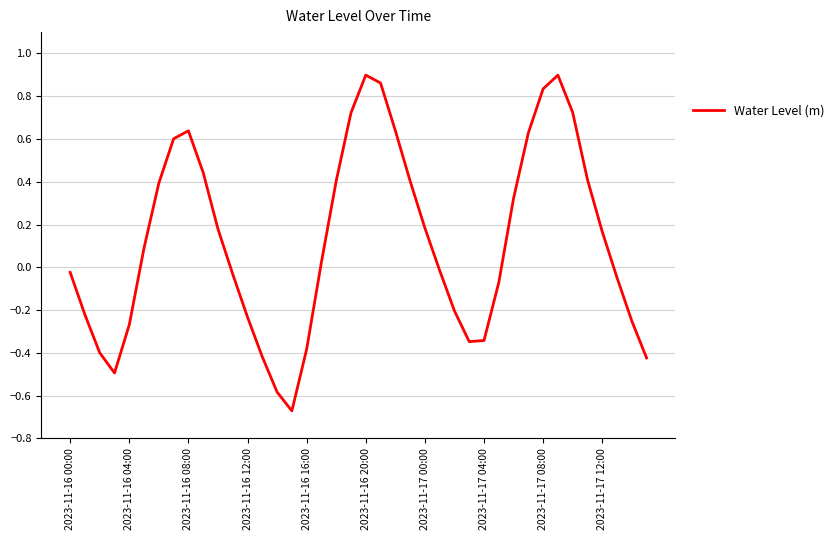

What is the difference between the maximum and minimum values?

1.6